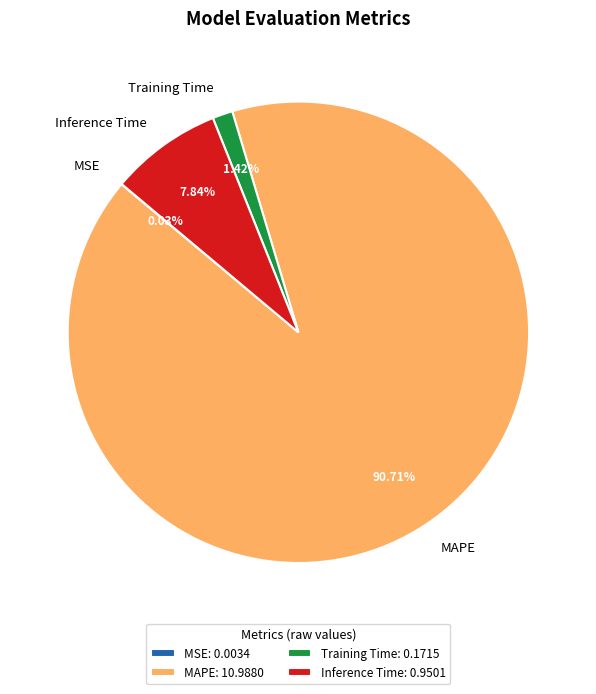

Between MAPE and Inference Time, which is larger?

MAPE